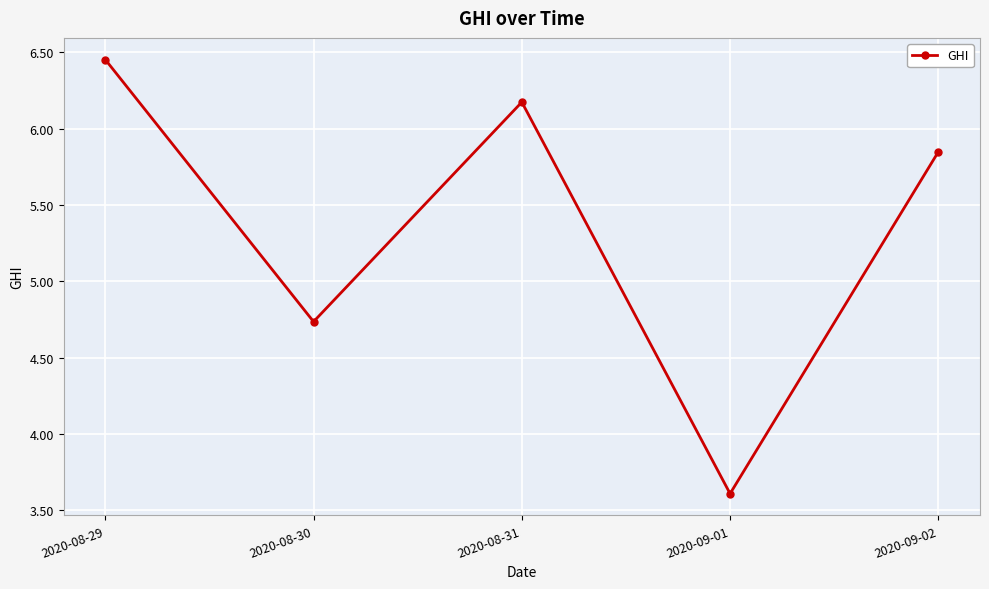

Where does the data first go above 5?

2020-08-29